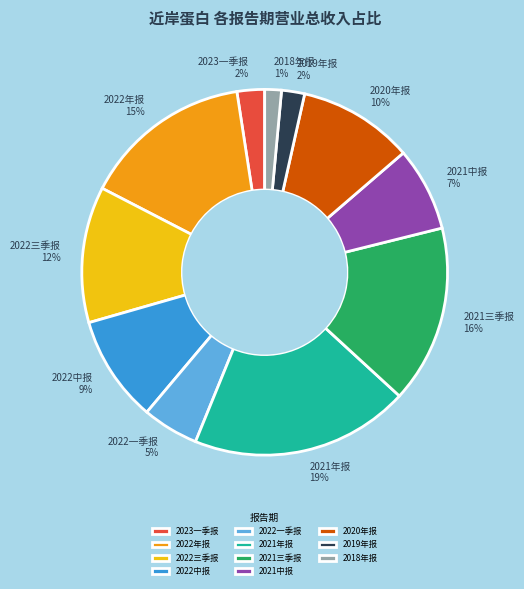

True or false: 2019年报 accounts for 2% of the total.

True